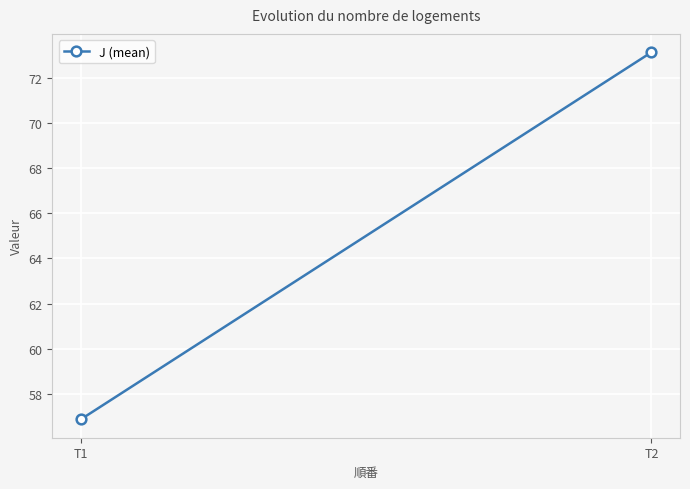

What is the change in value from T1 to T2?

+16.3